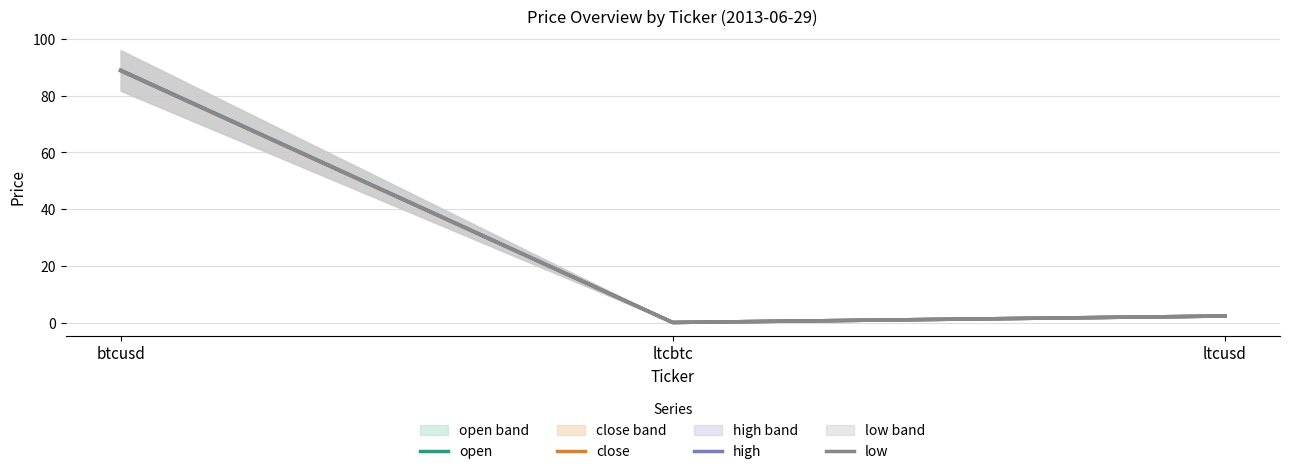

What are all the series names shown in the legend?

open, close, high, low